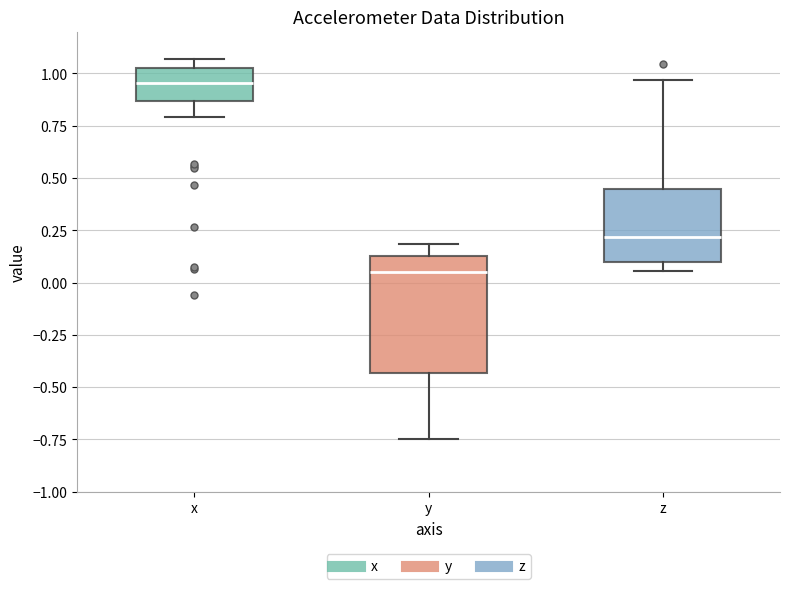

Which box's median line is the lowest?

y